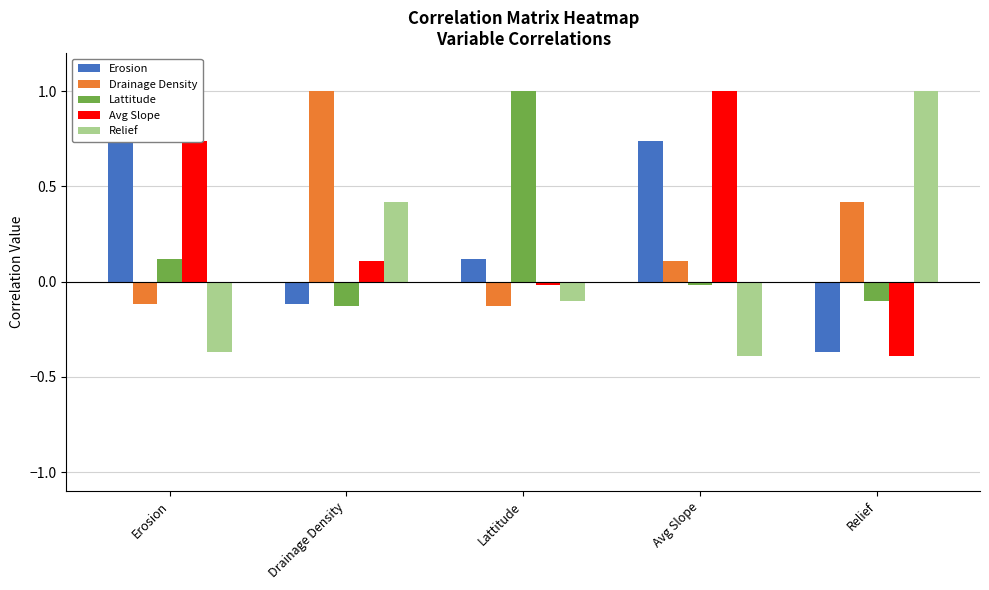

Does the chart contain stacked bars?

No